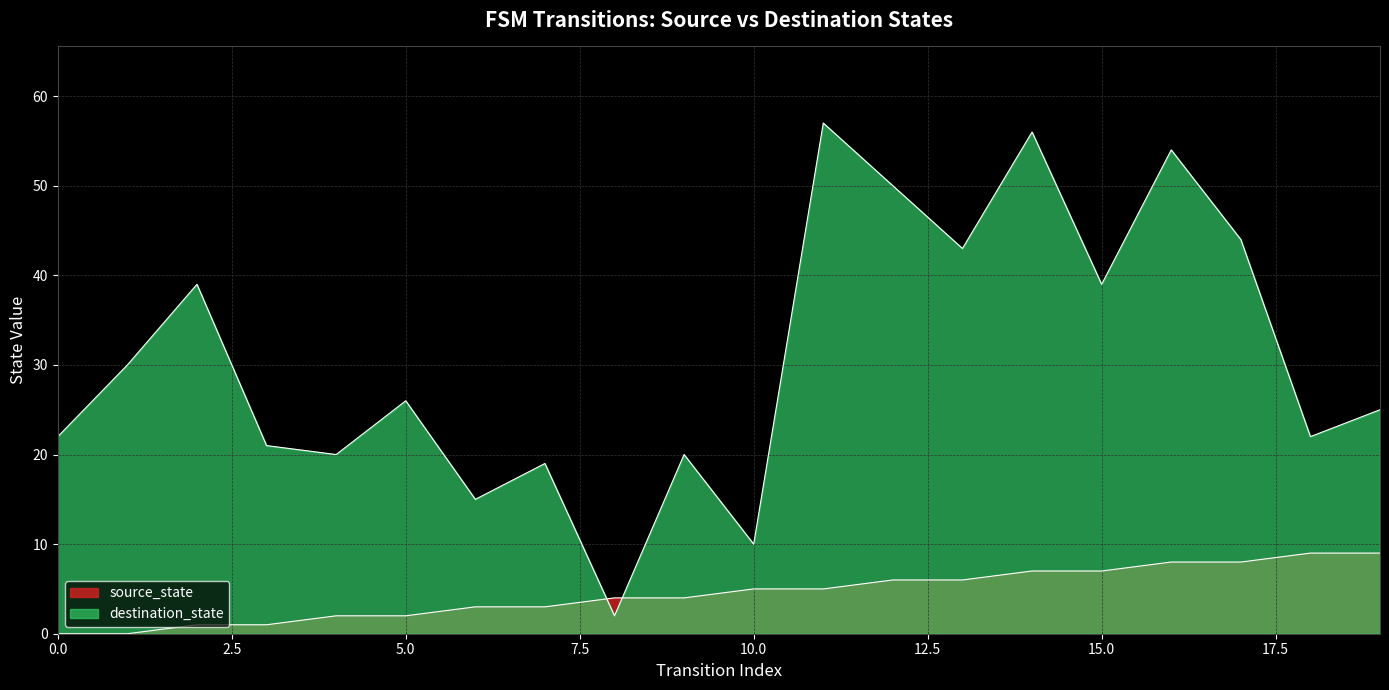

In destination_state, how many points are lower than both neighbors (excluding endpoints)?

7